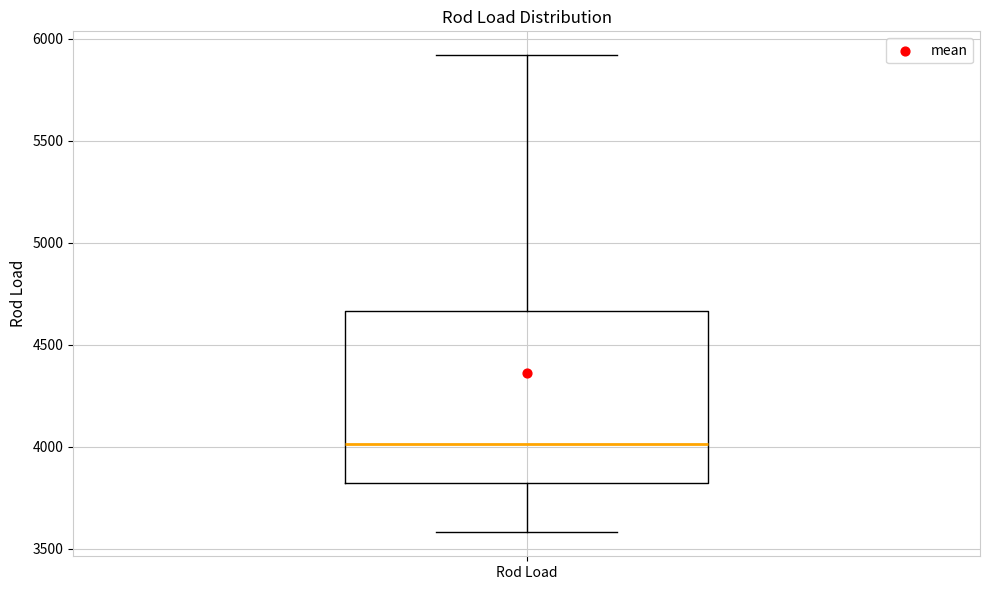

Read this box plot against the y-axis: the position of the median line, the range covered by the box, and the ends of both whiskers. The values are not printed on the chart, so give them approximately, as read against the axis.

median 4000, box 3800 to 4650, whiskers 3600 to 5900